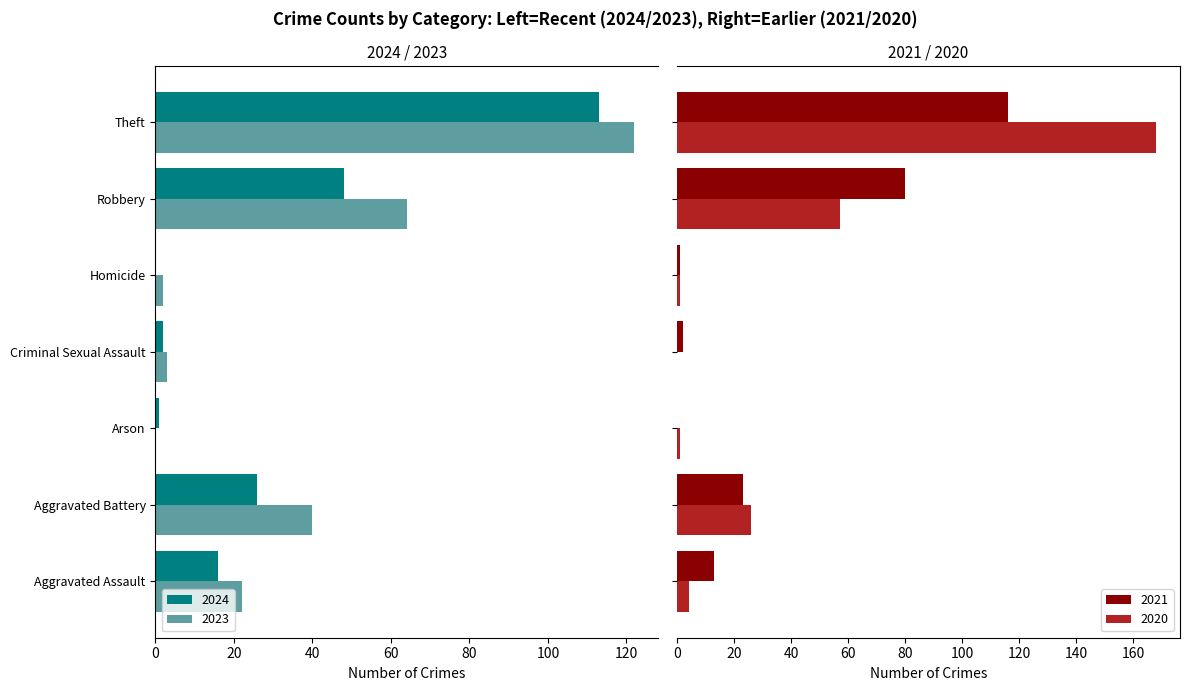

What is the sum of all 2020 values?

257